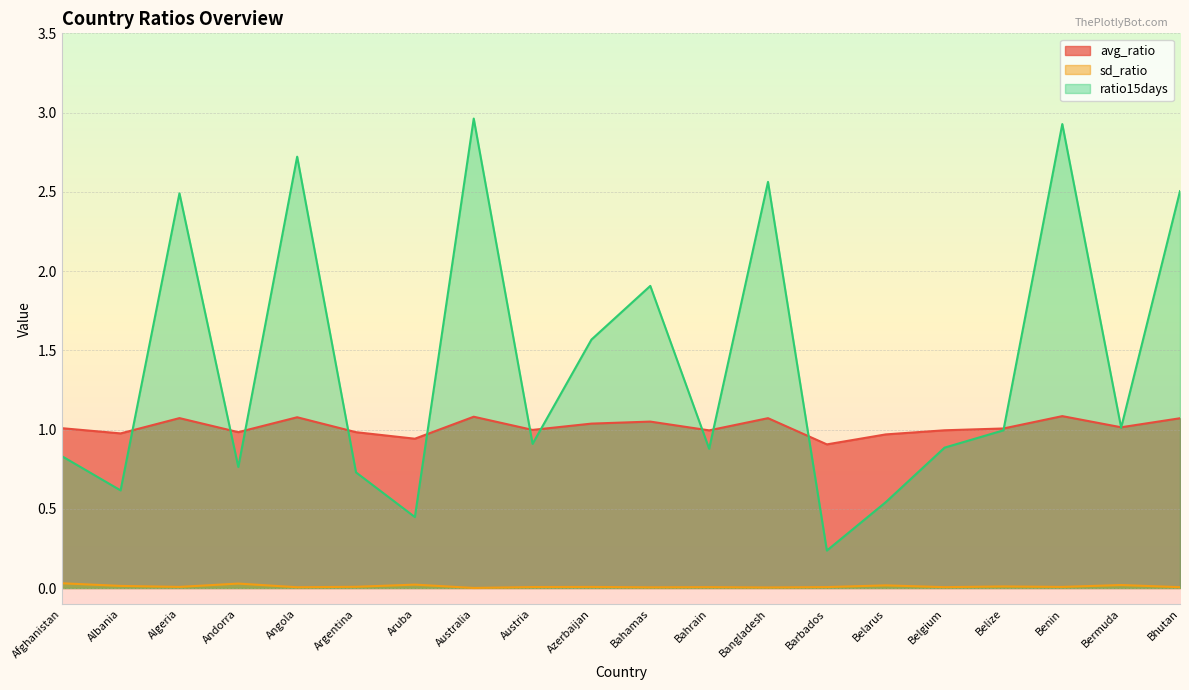

What is the average value of the ratio15days series?

1.4